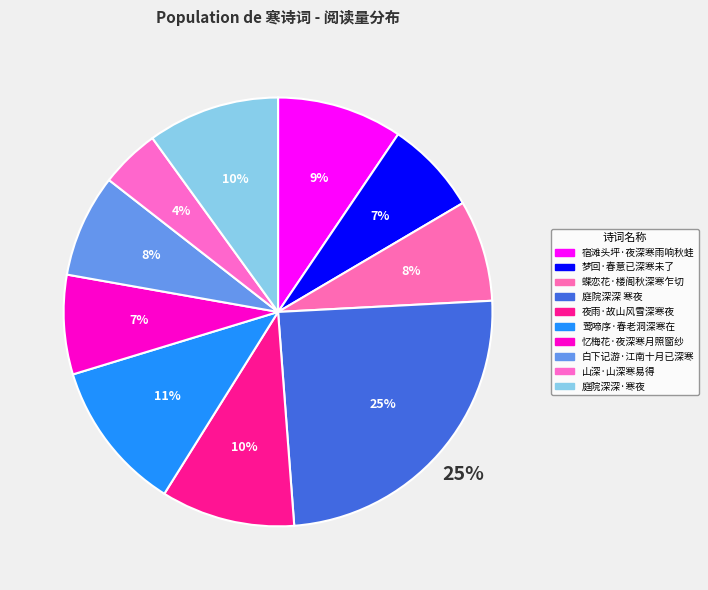

Is the sum of 蝶恋花·楼阁秋深寒乍切 and 宿滩头坪·夜深寒雨响秋蛙 greater than half?

No